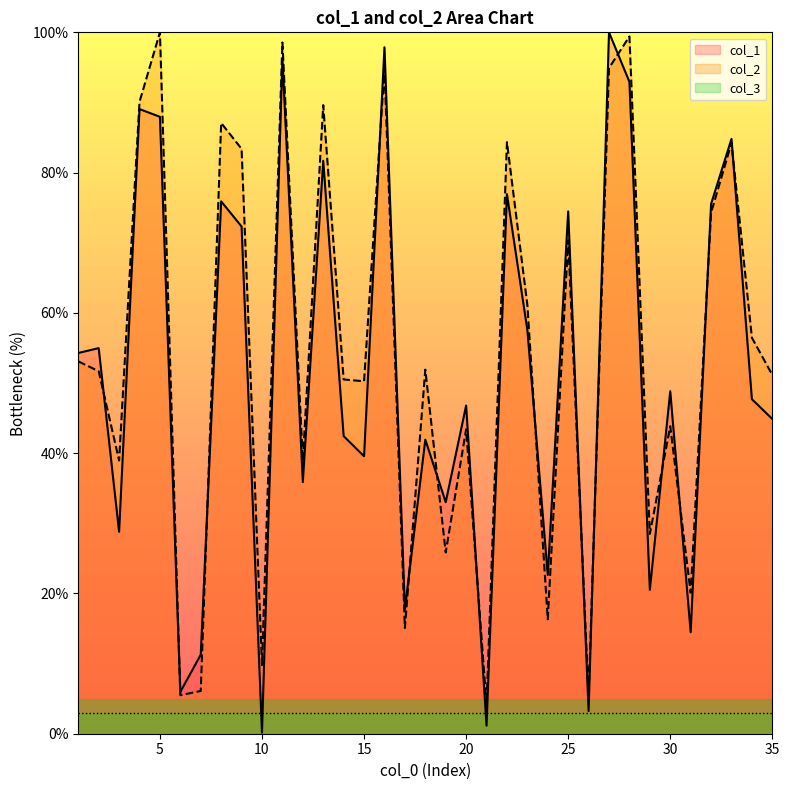

Read the col_2 value at 12.

38.9